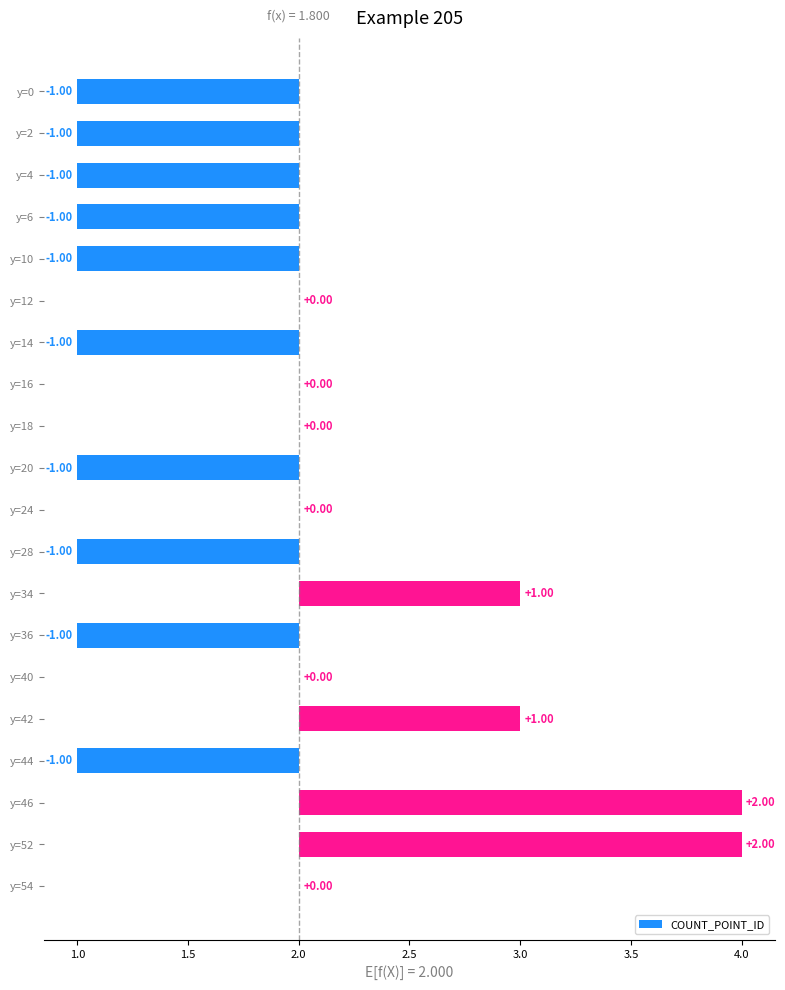

Which has a higher value, y=16 or y=42?

y=42